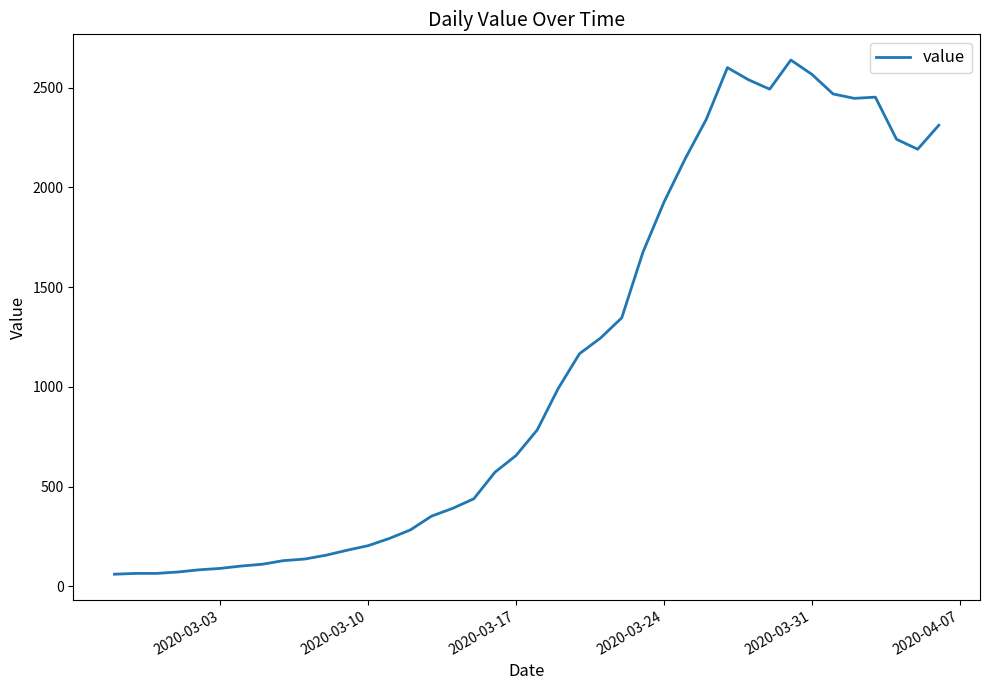

What is the difference between the maximum and minimum values?

2577